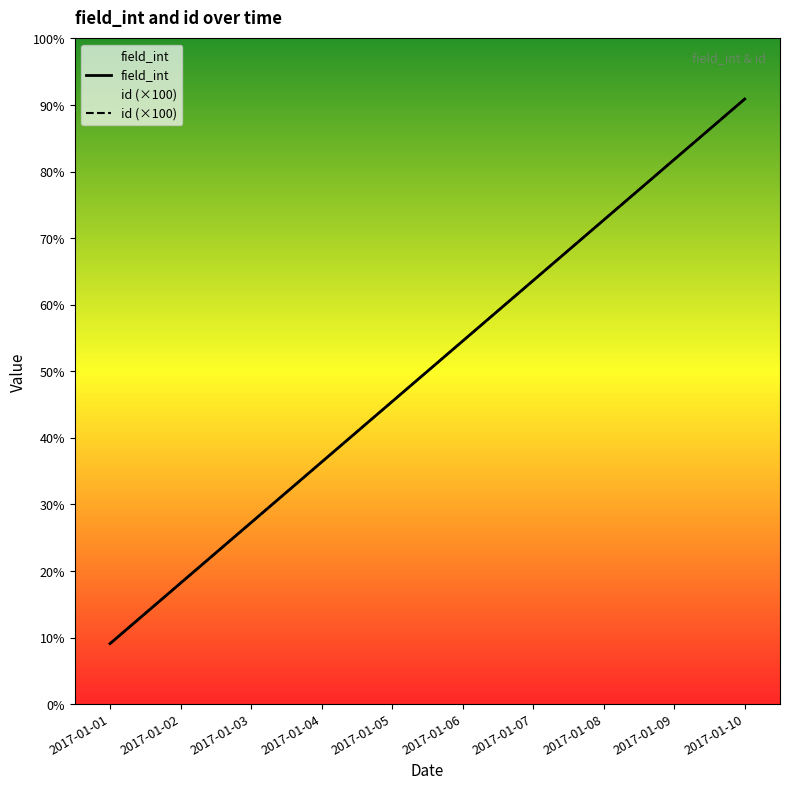

At how many categories does at least one series exceed 793?

3